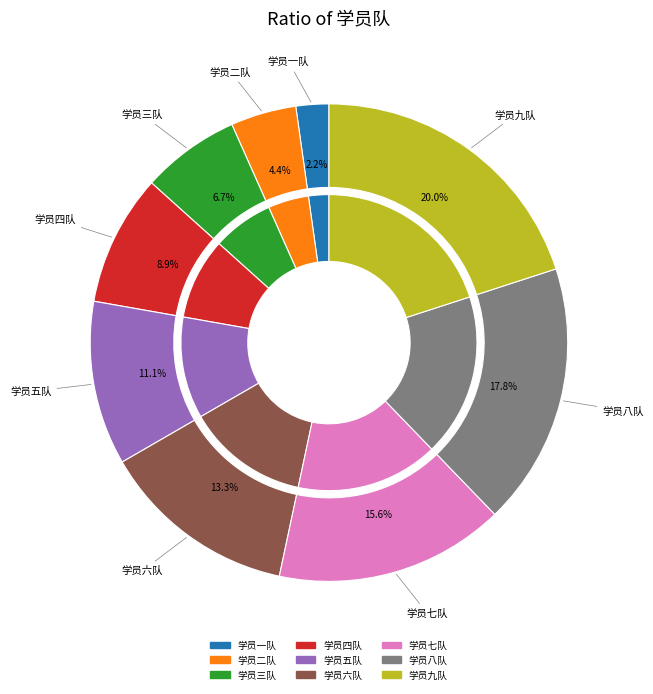

What is the smallest slice in the pie chart?

学员一队